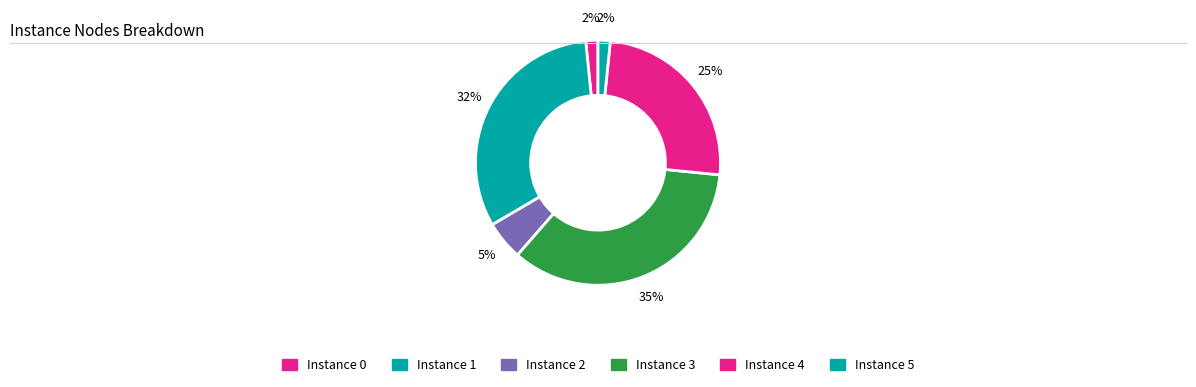

To the nearest percent, what is the average slice percentage?

17%